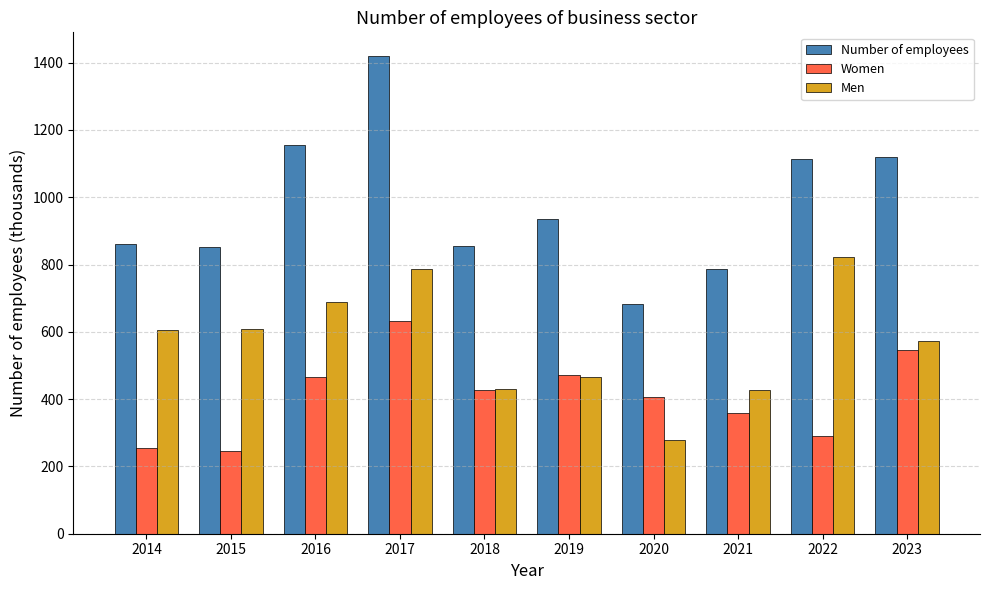

What is the difference between the Men values at 2020 and 2017?

508.8